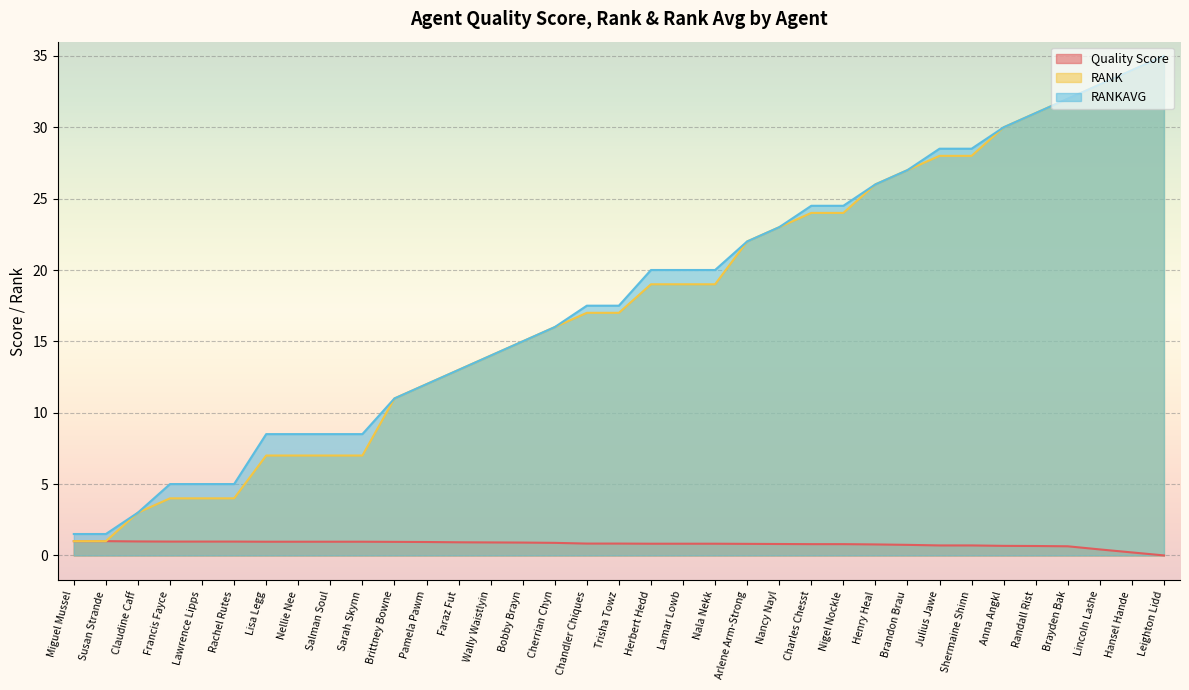

What is the label of the 21st point from the left?

Nala Nekk